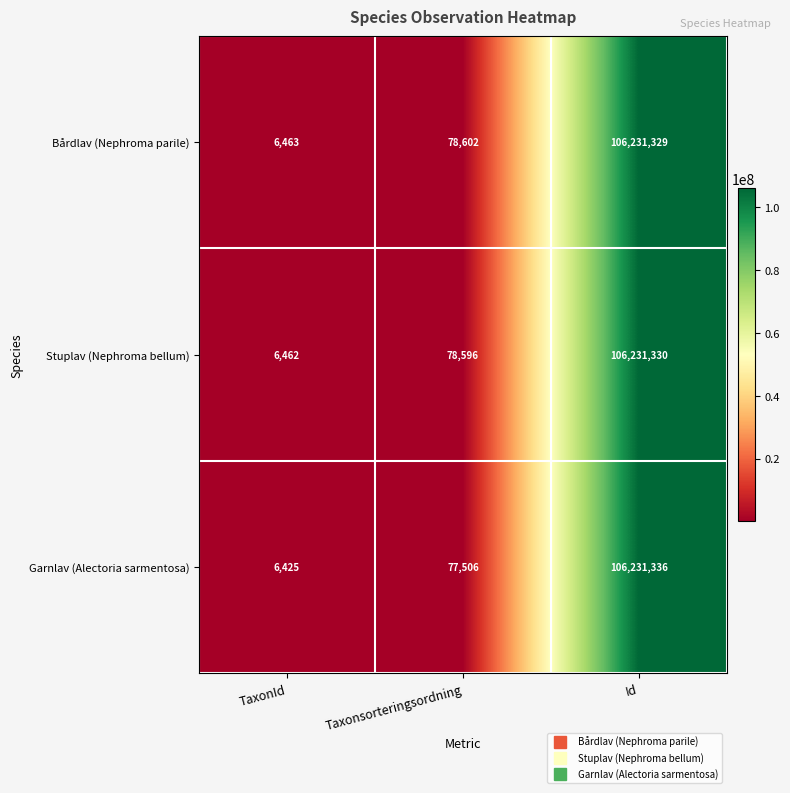

What is the average value of the Stuplav (Nephroma bellum) series?

35438796